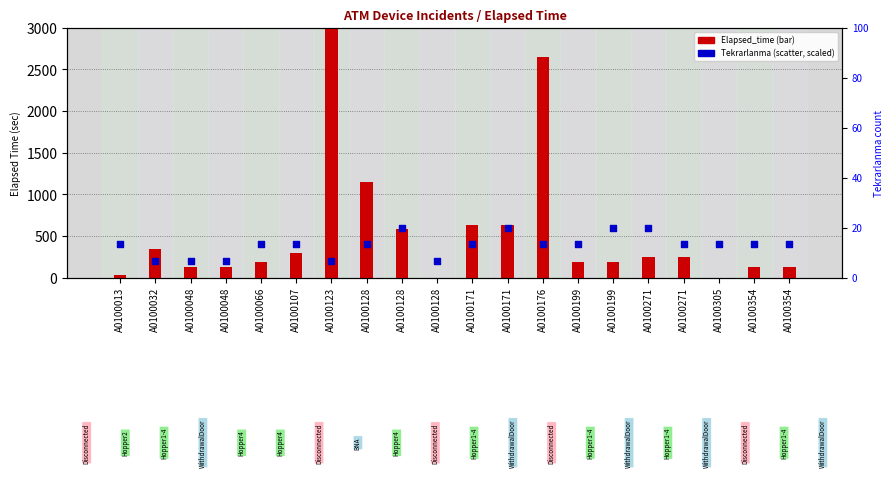

At how many categories does at least one series exceed 2981?

1